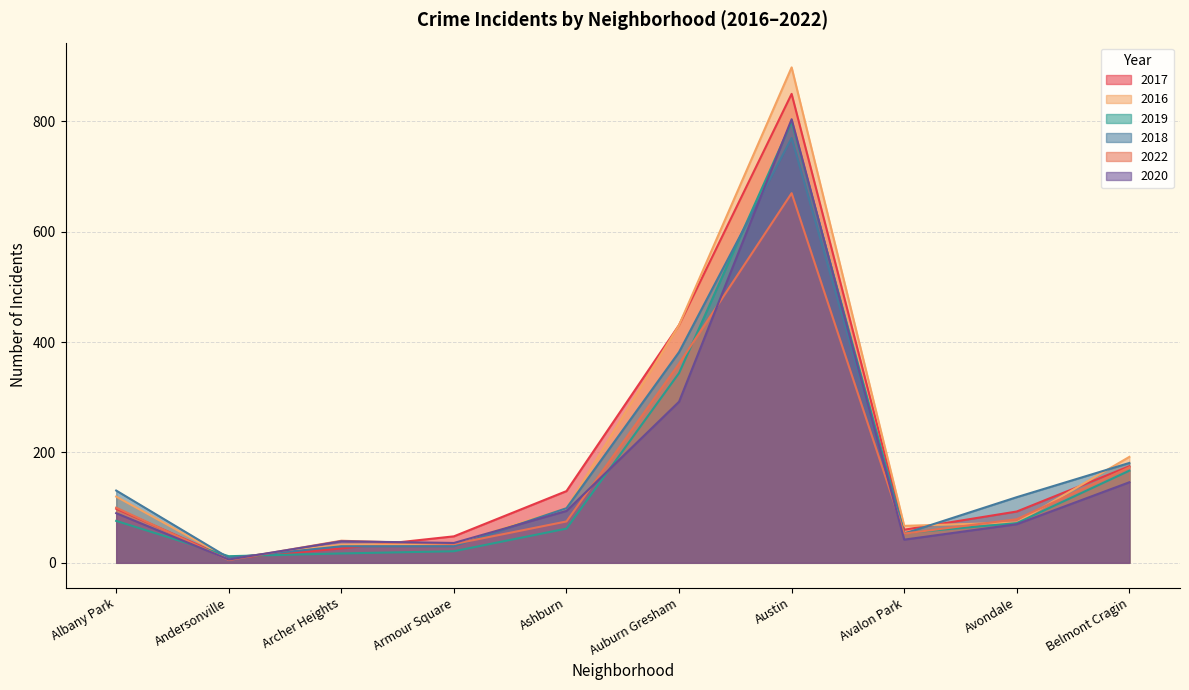

What are all the series names shown in the legend?

2017, 2016, 2019, 2018, 2022, 2020